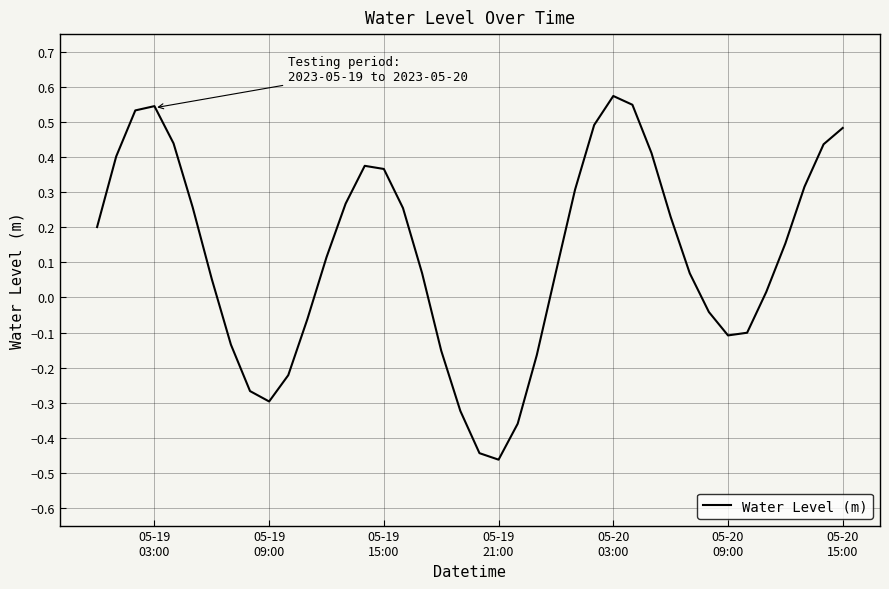

How many series are shown in this chart?

1